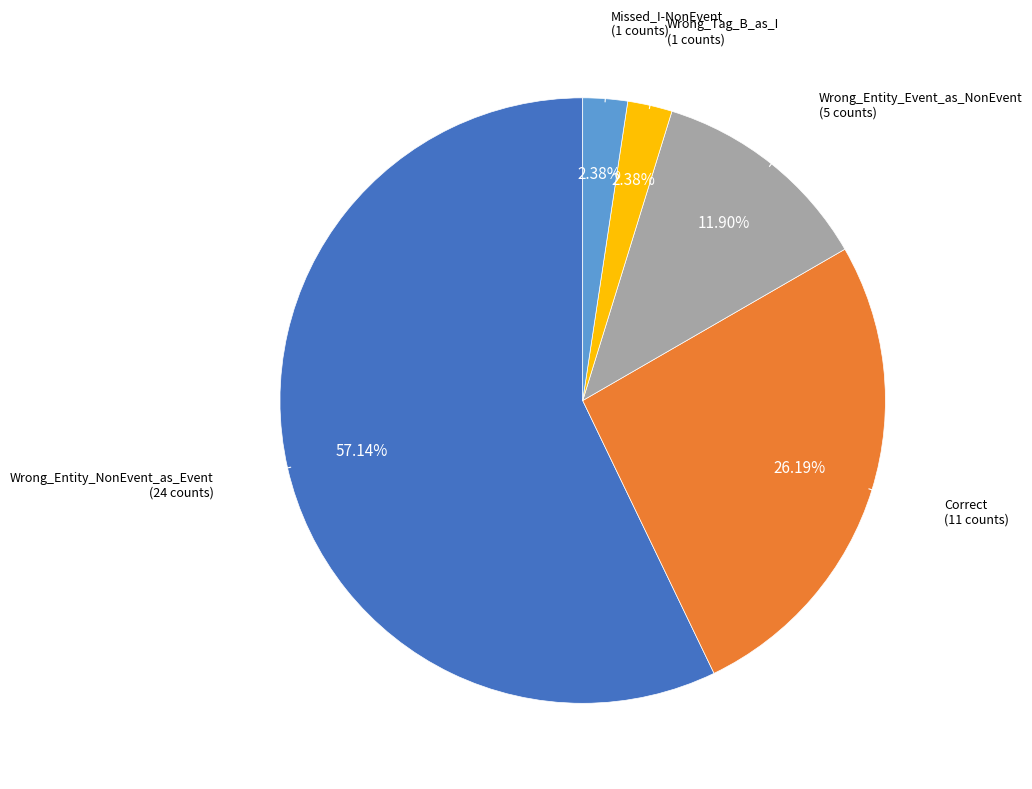

Which category has the biggest portion of the pie?

Wrong_Entity_NonEvent_as_Event